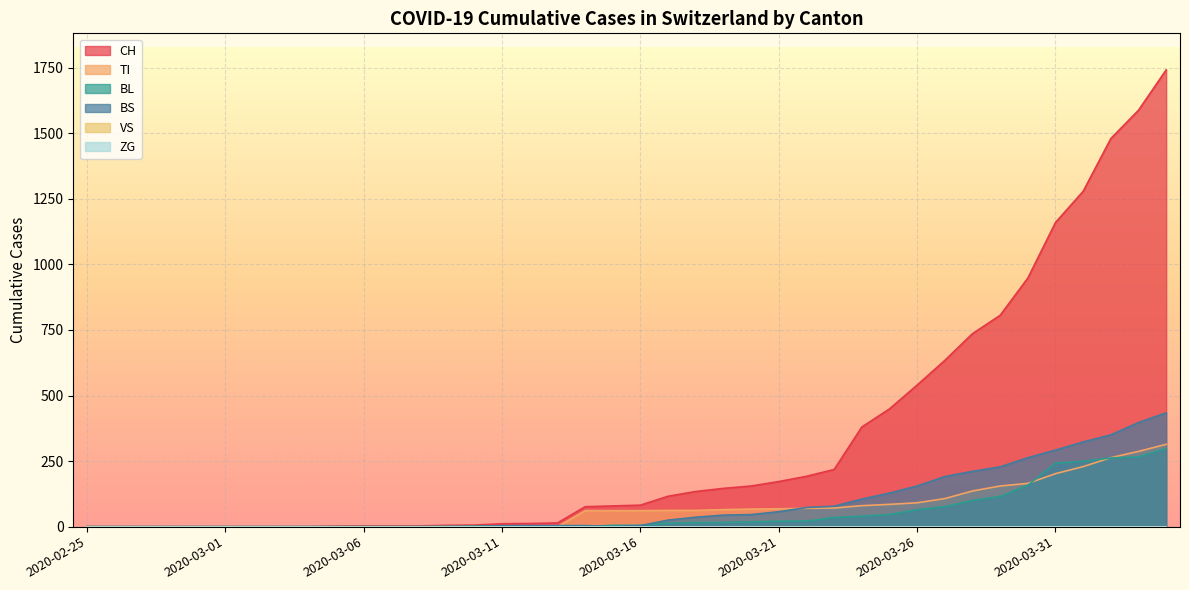

At which category does the chart reach its peak across all series?

2020-04-04